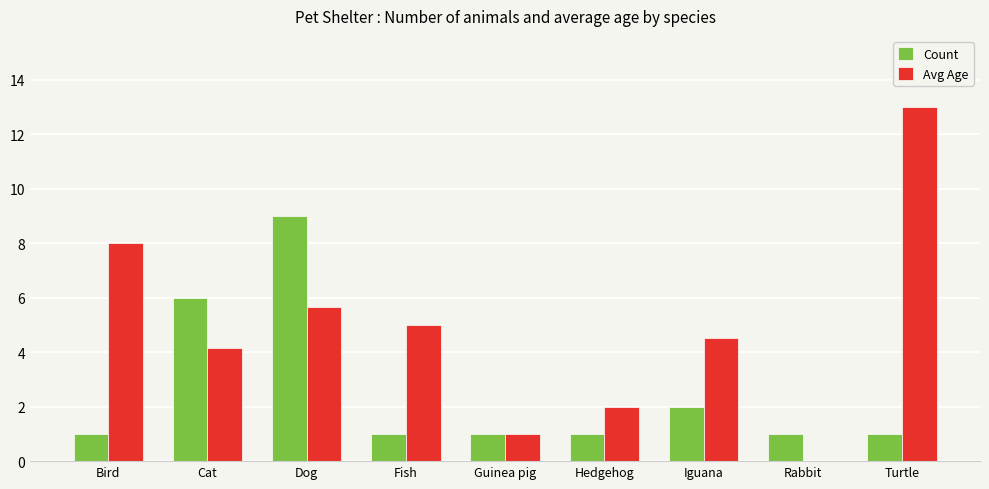

How many positive values does the Avg Age series have?

8